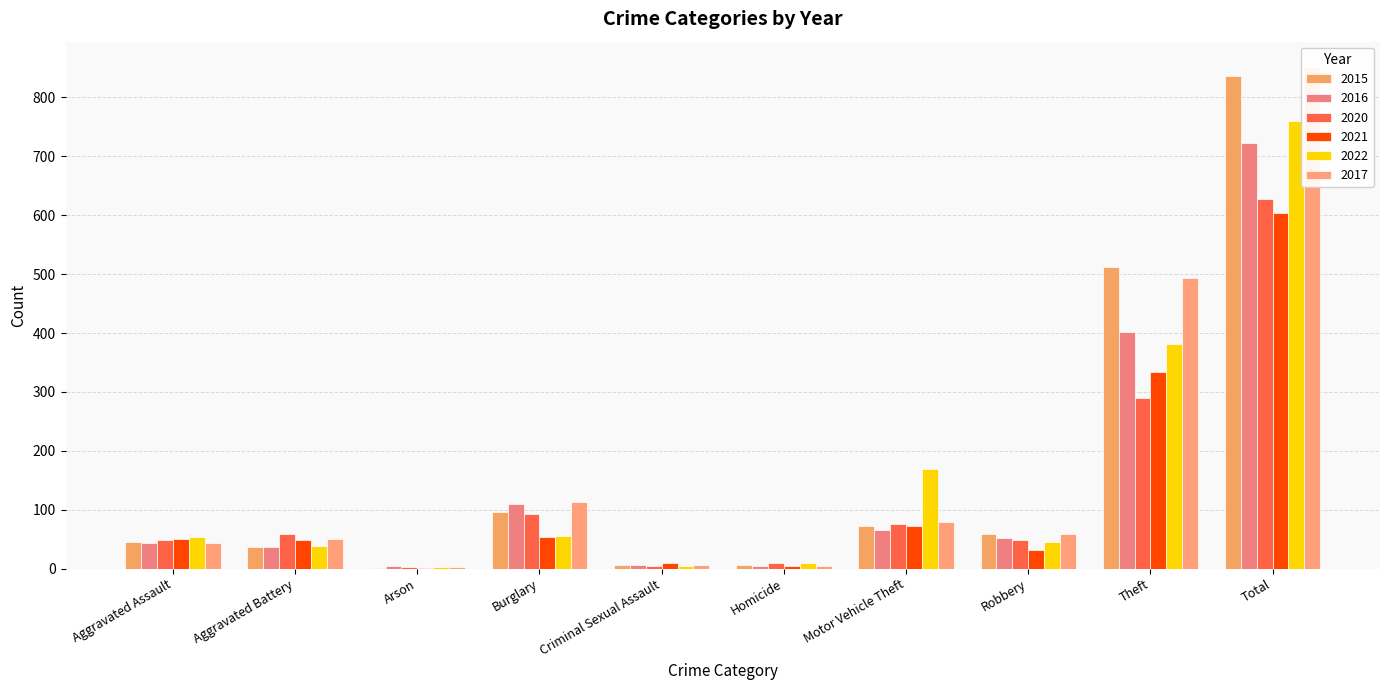

Reading right to left, extract all data points from this chart.

2015: Total=836	Theft=512	Robbery=59	Motor Vehicle Theft=72	Homicide=6	Criminal Sexual Assault=7	Burglary=96	Arson=1	Aggravated Battery=37	Aggravated Assault=46
2016: Total=723	Theft=401	Robbery=52	Motor Vehicle Theft=65	Homicide=4	Criminal Sexual Assault=7	Burglary=109	Arson=4	Aggravated Battery=37	Aggravated Assault=44
2020: Total=628	Theft=290	Robbery=48	Motor Vehicle Theft=75	Homicide=10	Criminal Sexual Assault=5	Burglary=92	Arson=2	Aggravated Battery=58	Aggravated Assault=48
2021: Total=603	Theft=333	Robbery=31	Motor Vehicle Theft=73	Homicide=4	Criminal Sexual Assault=9	Burglary=54	Arson=1	Aggravated Battery=48	Aggravated Assault=50
2022: Total=760	Theft=382	Robbery=45	Motor Vehicle Theft=169	Homicide=9	Criminal Sexual Assault=4	Burglary=56	Arson=3	Aggravated Battery=39	Aggravated Assault=53
2017: Total=852	Theft=494	Robbery=58	Motor Vehicle Theft=79	Homicide=4	Criminal Sexual Assault=7	Burglary=113	Arson=2	Aggravated Battery=51	Aggravated Assault=44